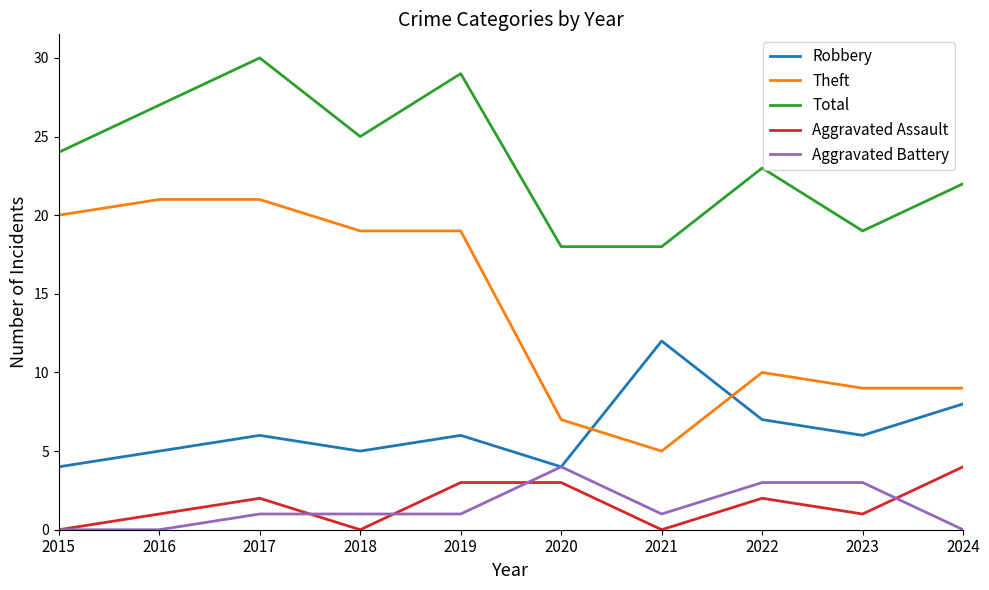

Which series has the largest range (max minus min)?

Theft